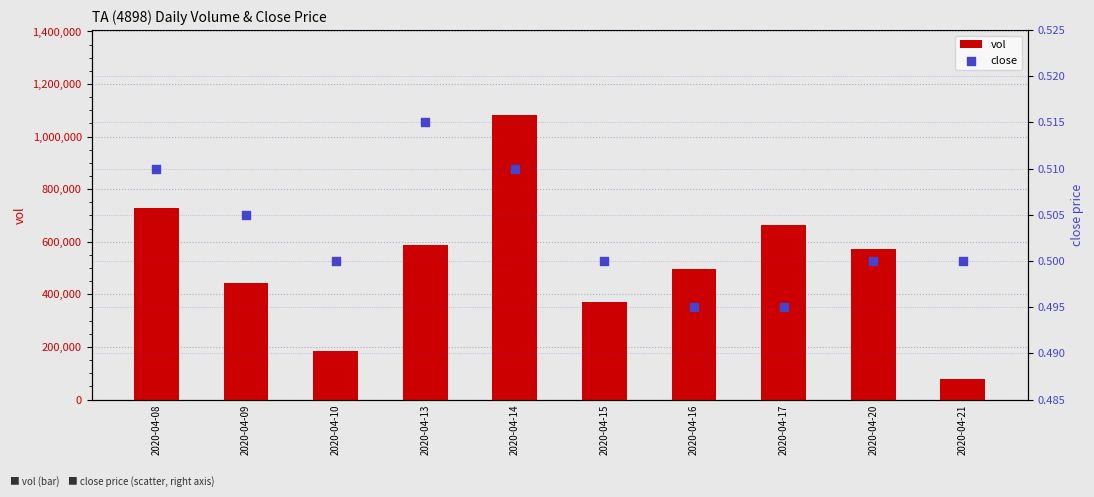

What are all the series names shown in the legend?

vol, close